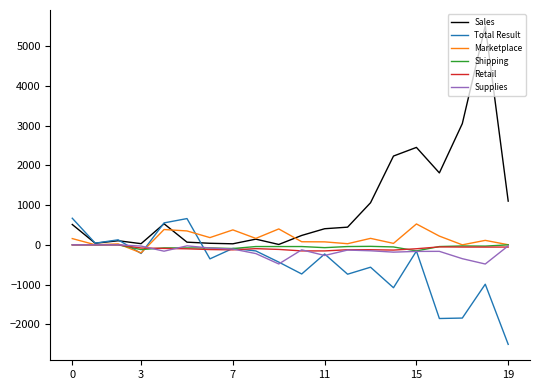

Which series has the largest total across all categories?

Sales